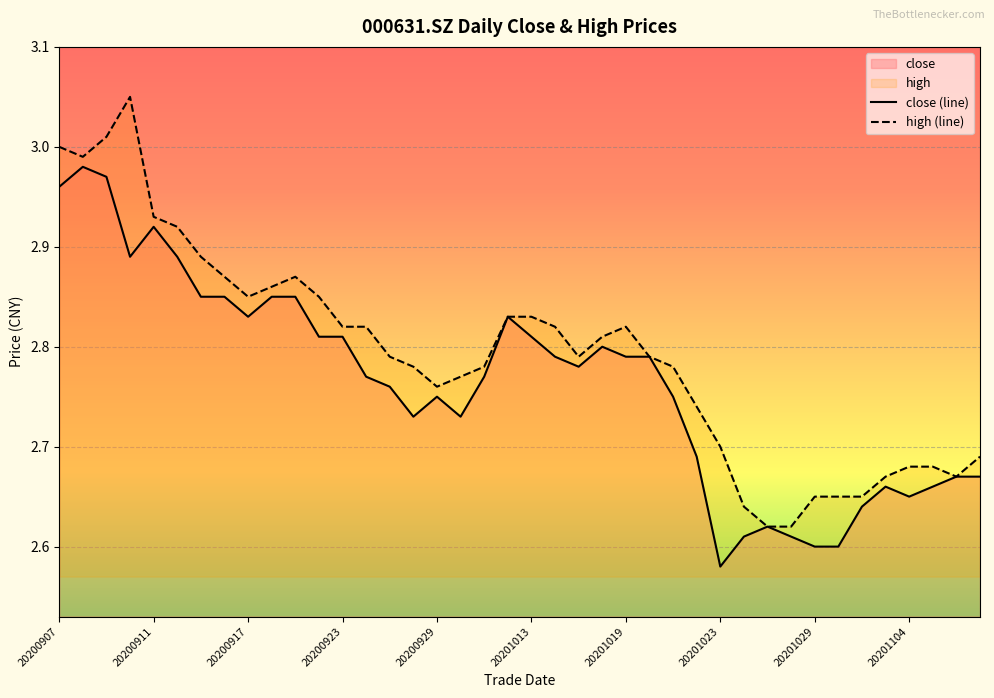

Between 20200929 and 20200908, which is larger?

20200908